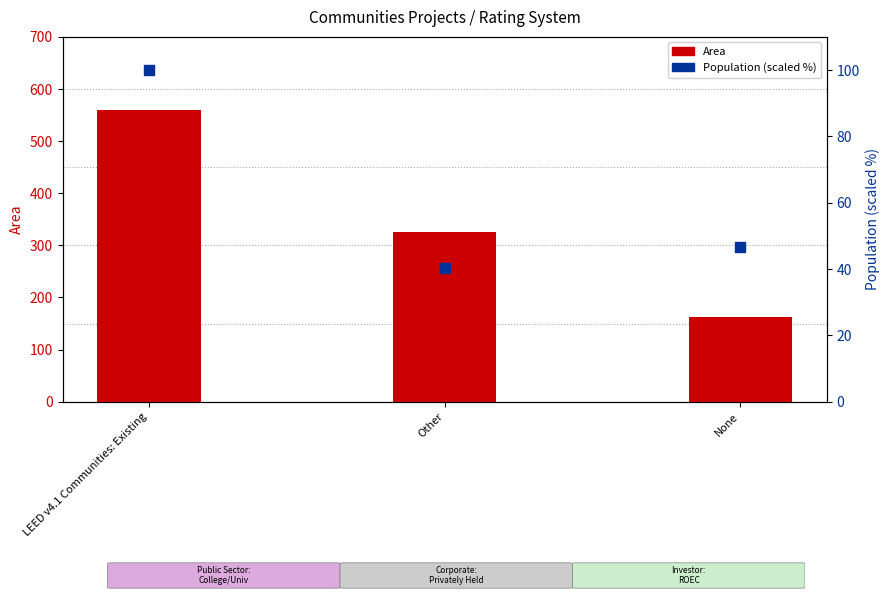

Which series contains the lowest Y value?

Population (percentile)